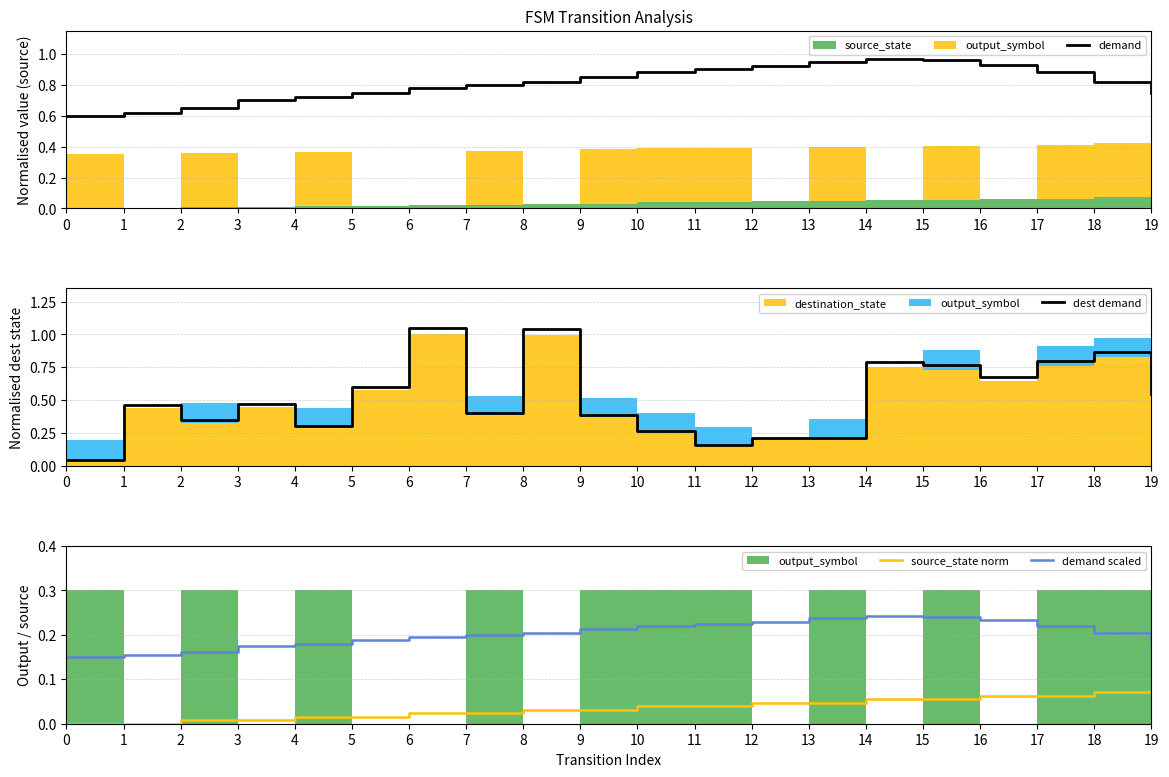

Is the value of source_state norm at 4 greater than the value of demand scaled at 0?

No